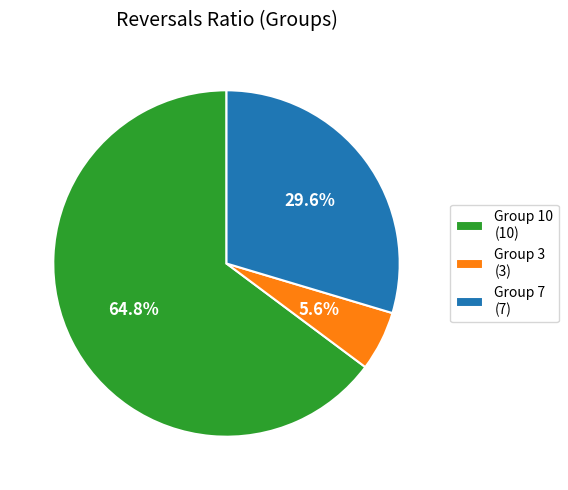

Which category accounts for the majority?

Group 10 (10)